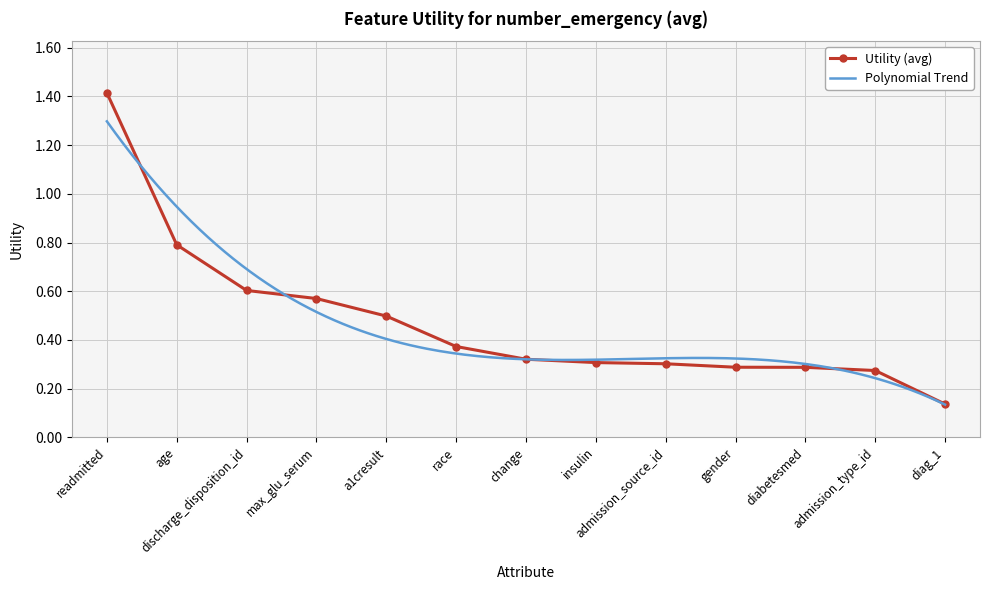

Count the Utility (avg) values in the range 0 to 1.

12